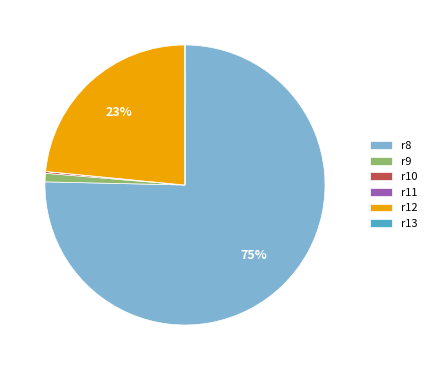

True or false: r12 accounts for 23% of the total.

True